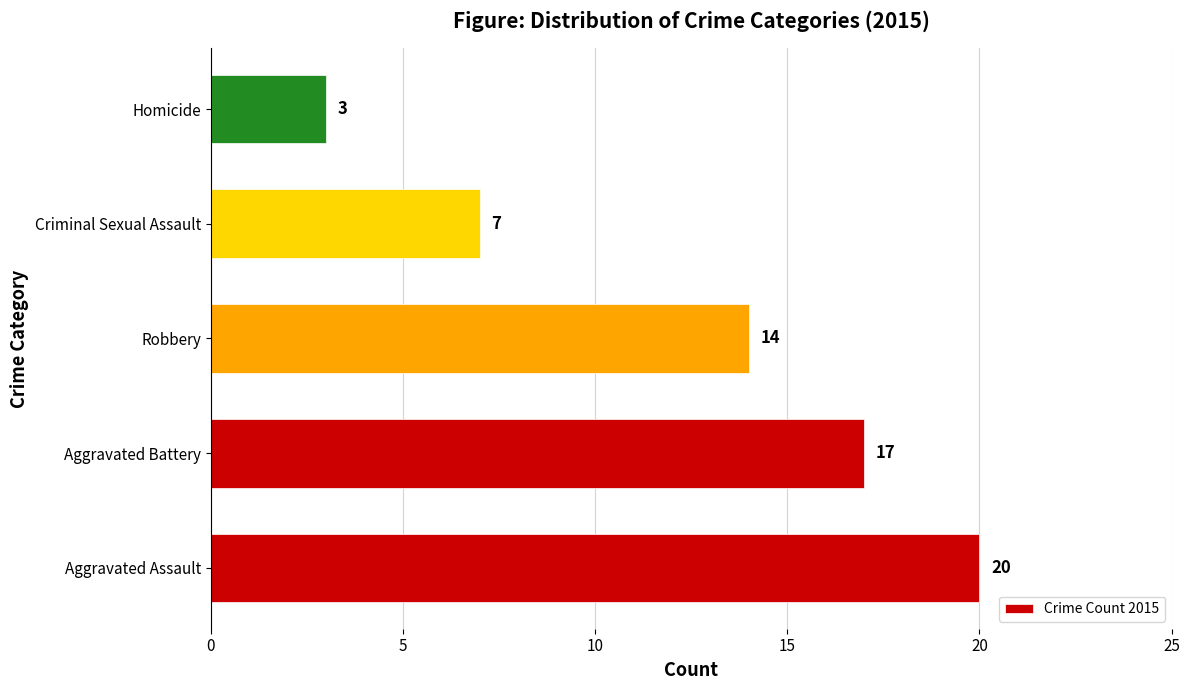

Which has a higher value, Robbery or Homicide?

Robbery